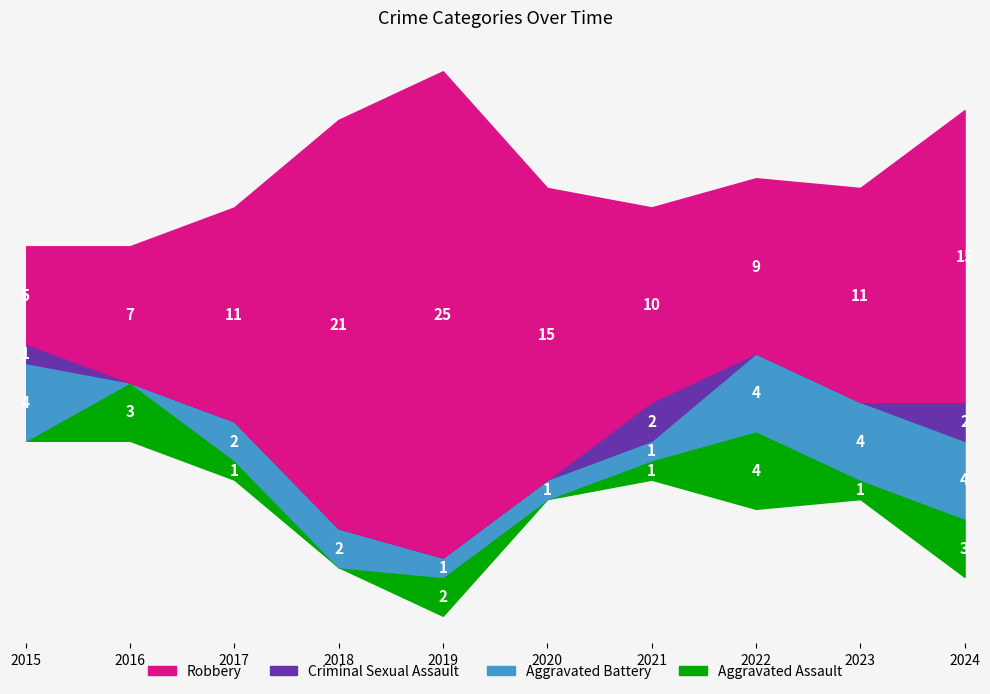

Count the Aggravated Battery values in the range 1 to 4.

9